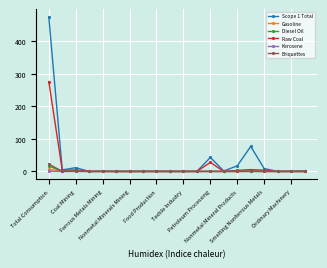

Rank the series by their maximum value, from highest to lowest.

Scope 1 Total, Raw Coal, Briquettes, Diesel Oil, Gasoline, Kerosene